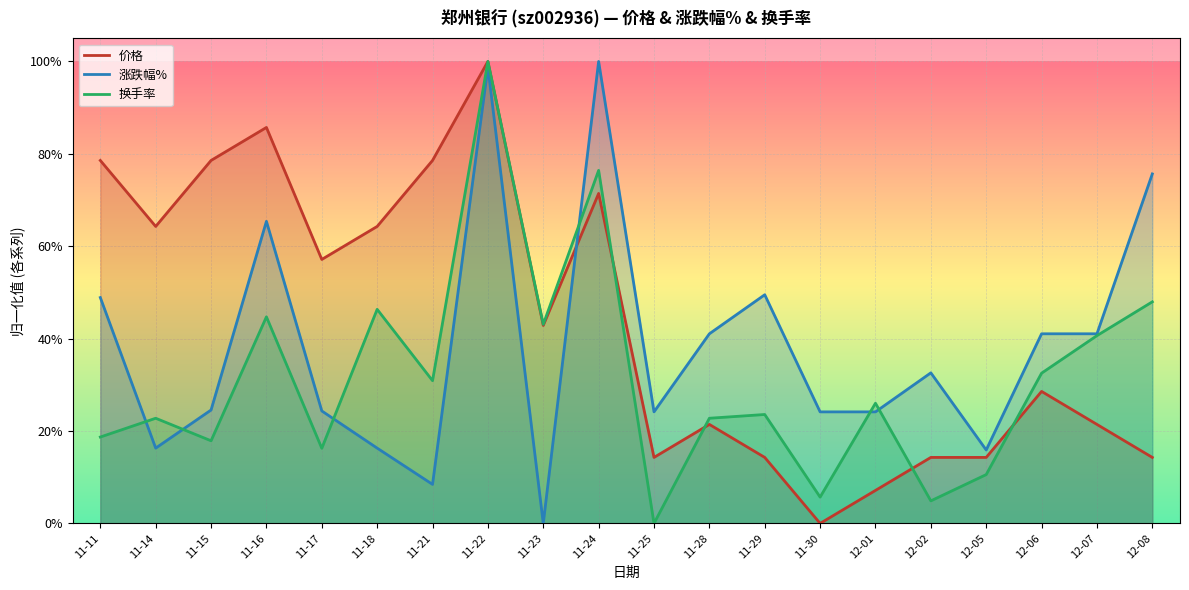

At which label does 换手率 reach its minimum?

11-25